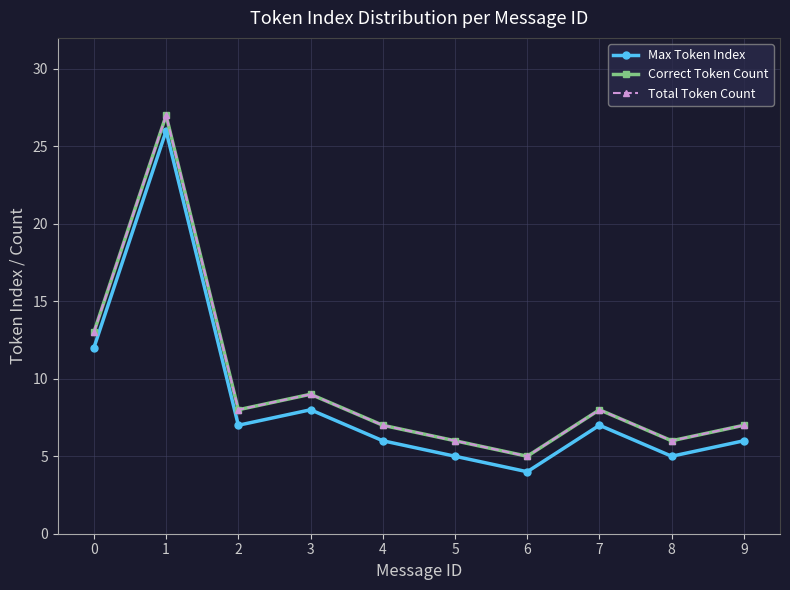

Does the chart have visible grid lines?

Yes